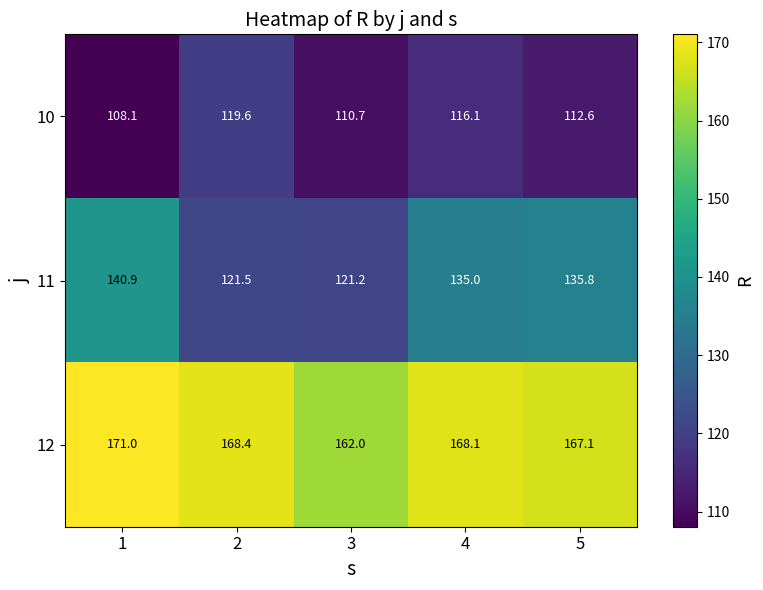

Where does the 10 series first go above 112?

2